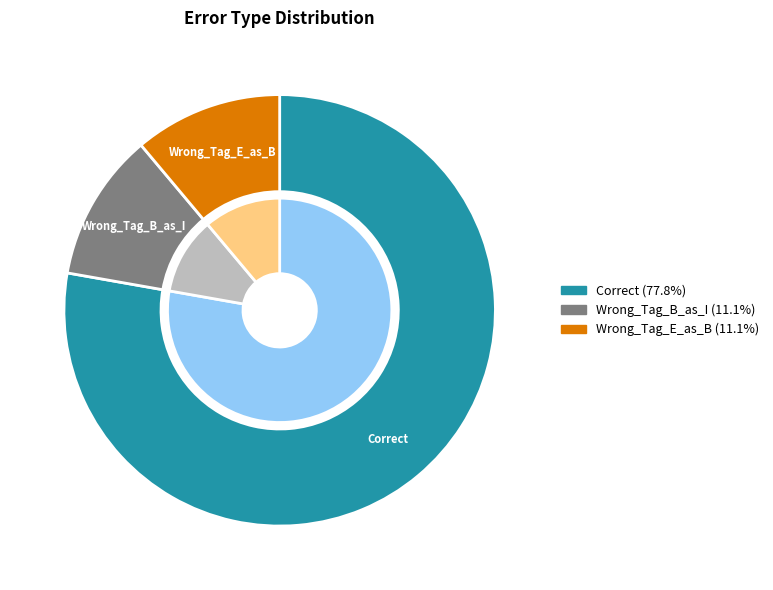

Count the number of slices in the pie.

3